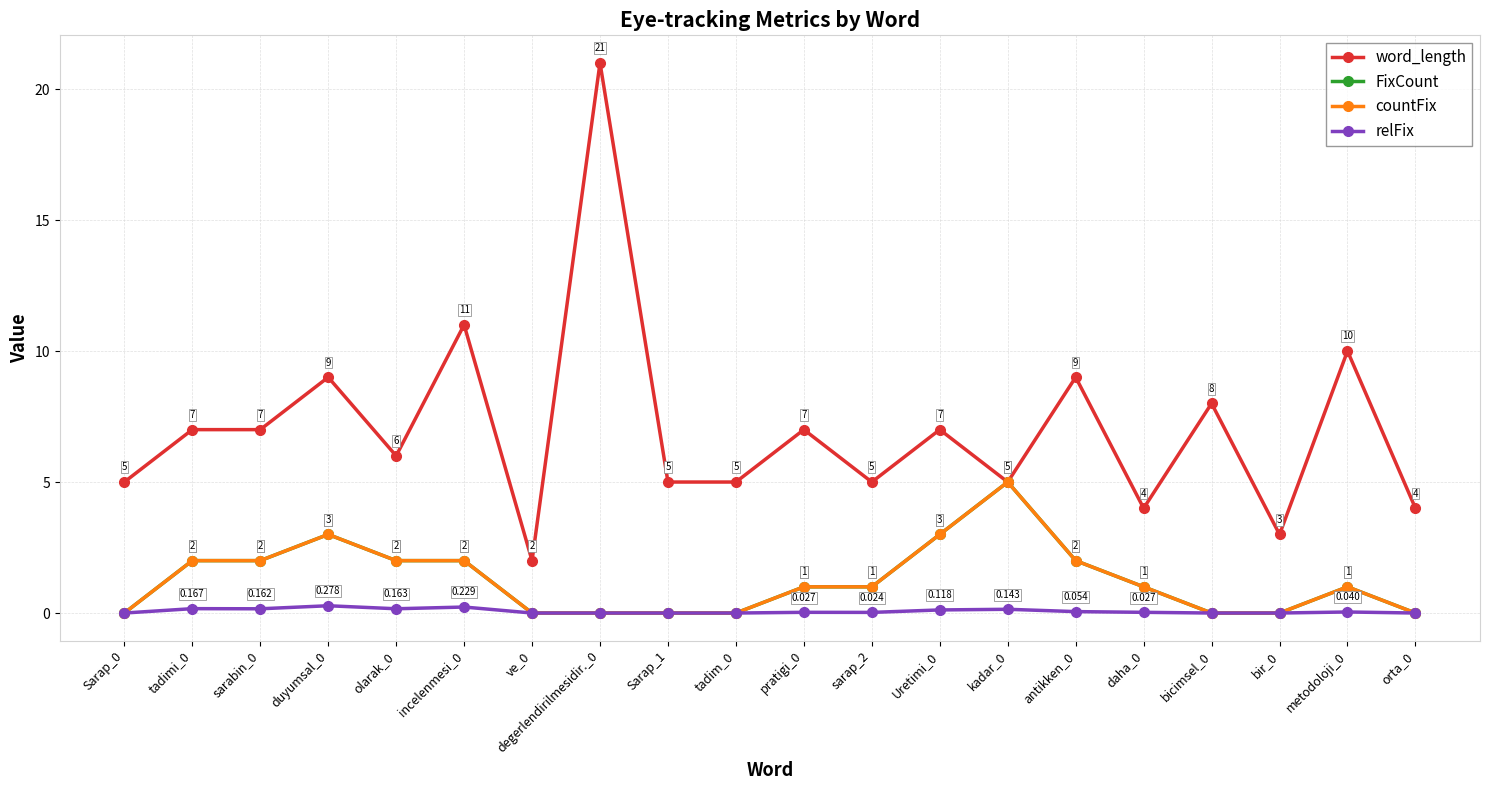

In countFix, how many points are higher than both neighbors (excluding endpoints)?

3